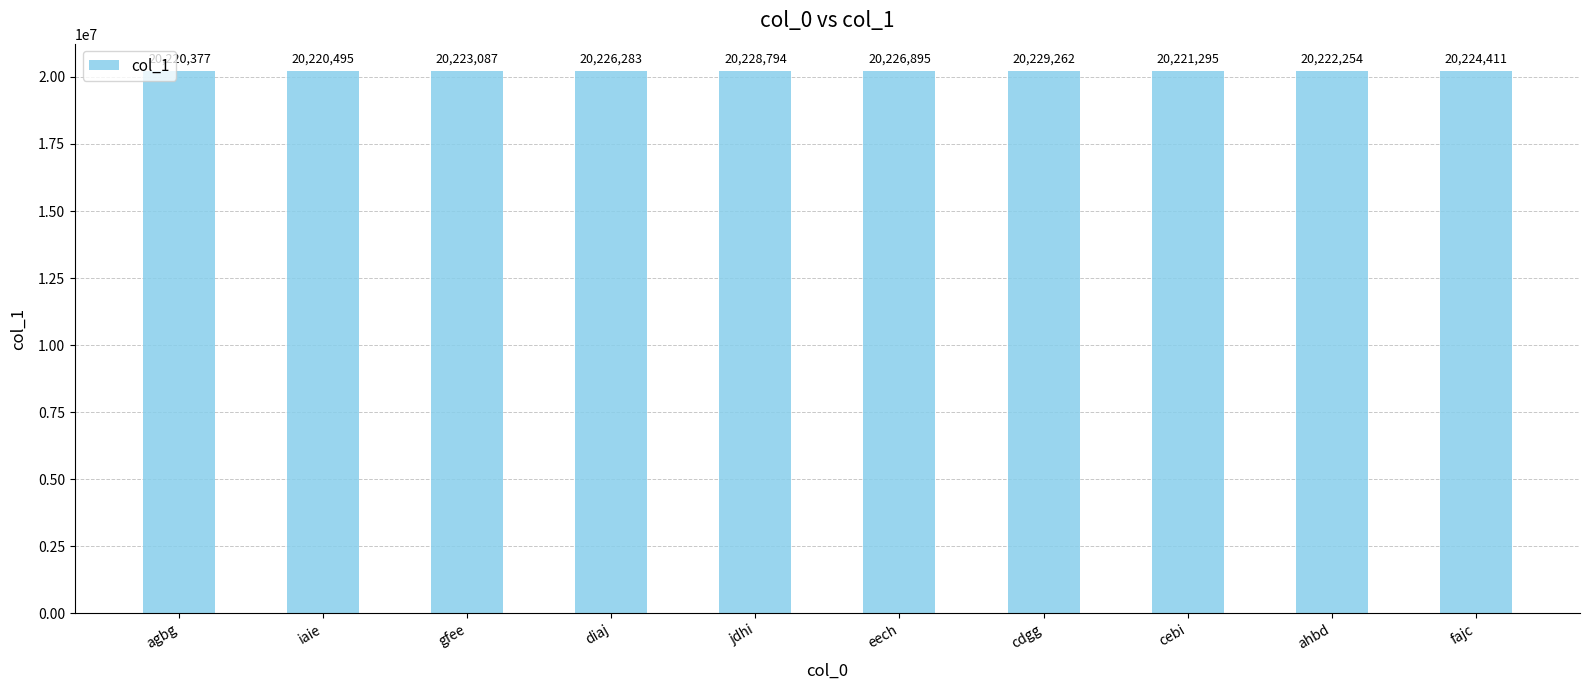

Reading left to right, list all the values displayed in this chart.

20220377	20220495	20223087	20226283	20228794	20226895	20229262	20221295	20222254	20224411